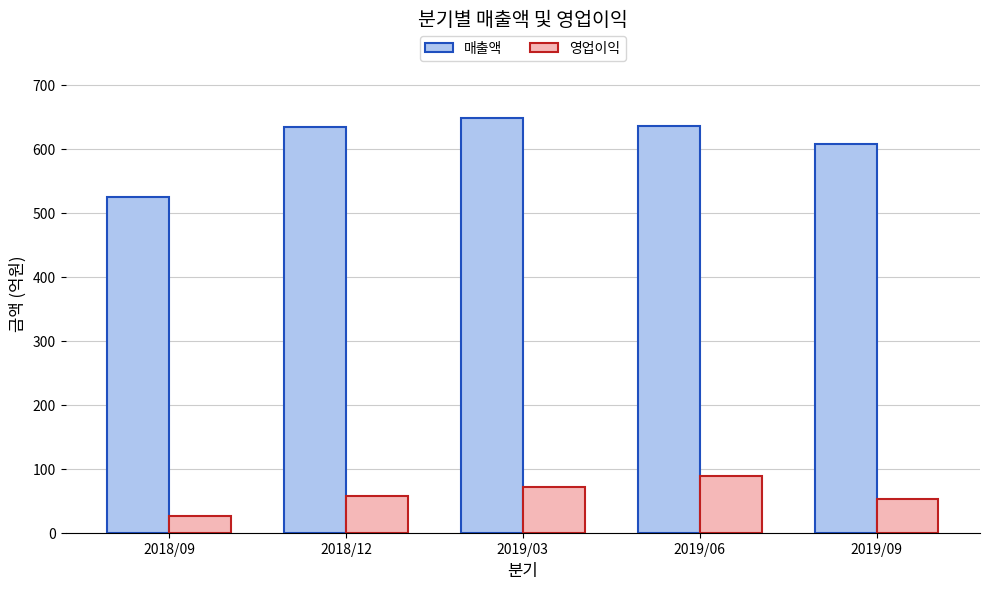

List the series in order of their peak value, highest first.

매출액, 영업이익